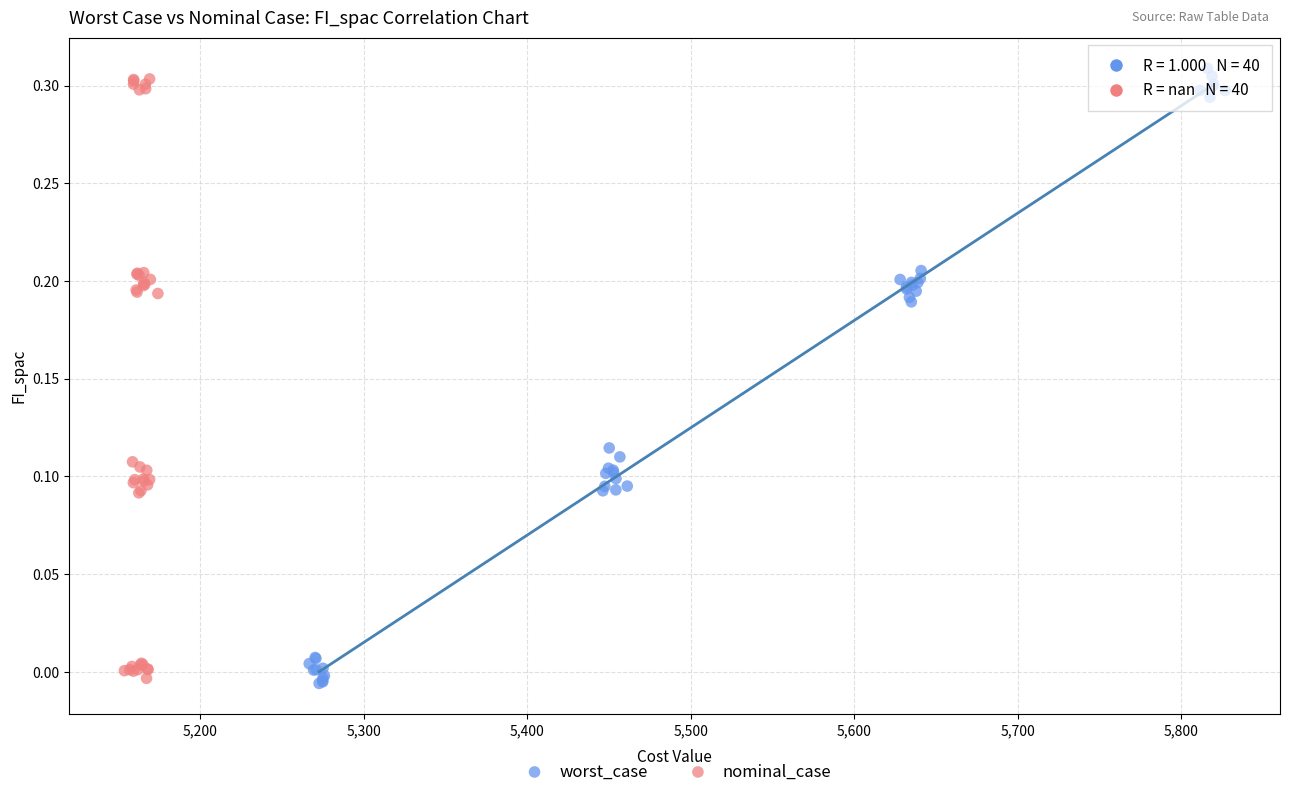

Which series has the widest spread of Y values?

worst_case